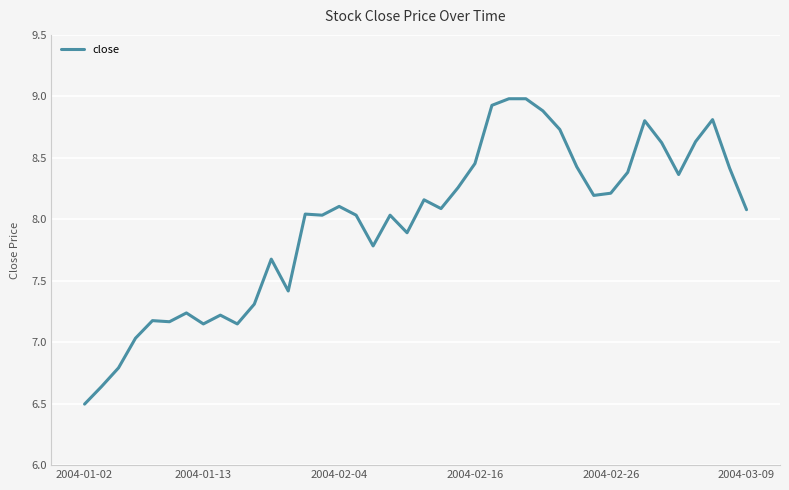

What is the maximum value shown in the chart?

9.0